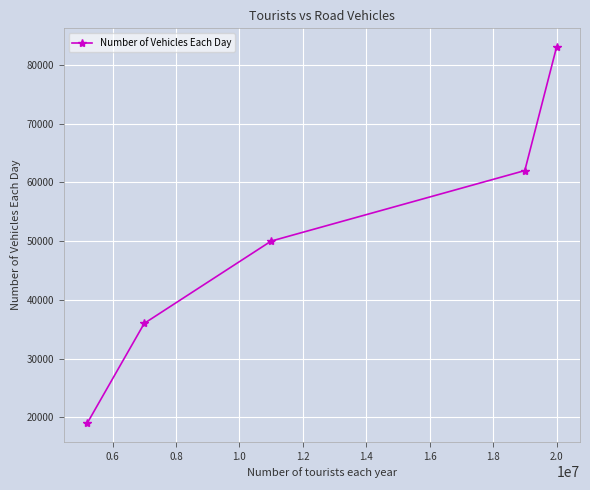

Reading left to right, what are all the values shown in this chart?

19000	36000	50000	62000	83000